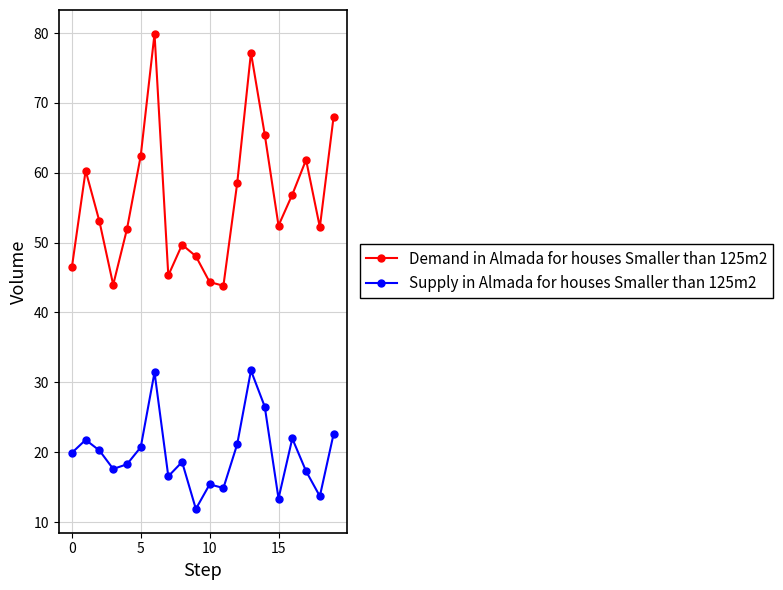

In Demand in Almada for houses Smaller than 125m2, how many points are lower than both neighbors (excluding endpoints)?

5